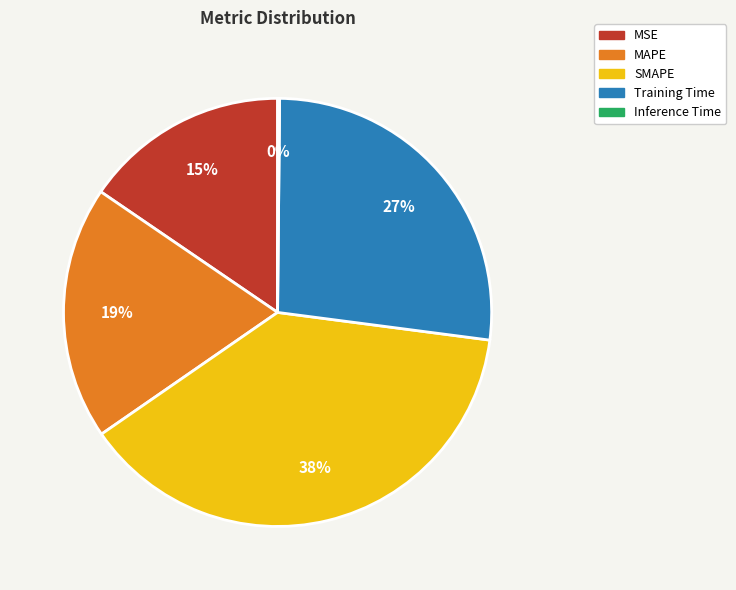

What is the largest slice in the pie chart?

SMAPE